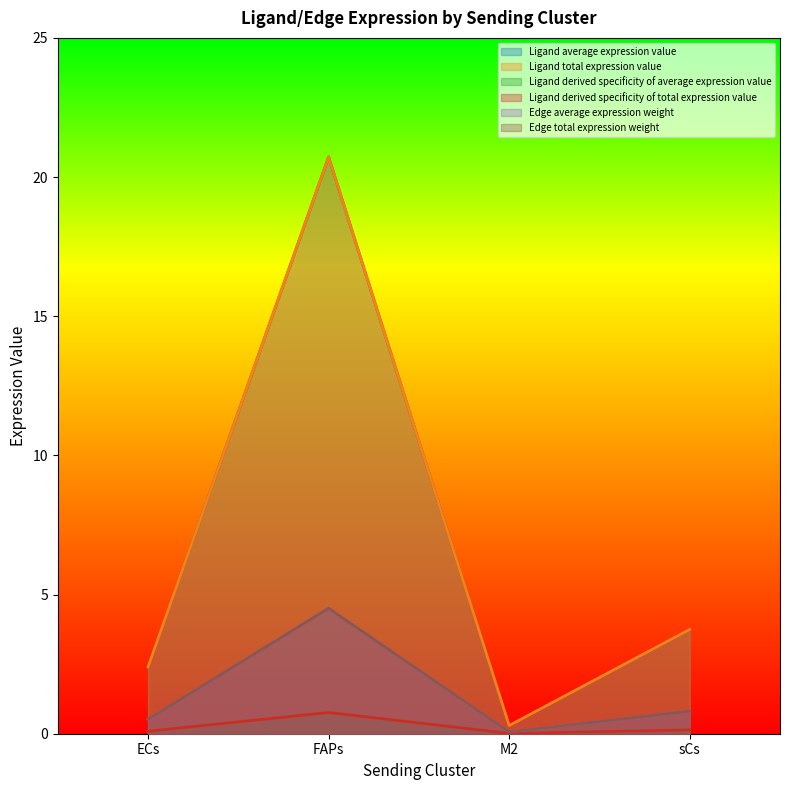

What are all the series names shown in the legend?

Ligand average expression value, Ligand total expression value, Ligand derived specificity of average expression value, Ligand derived specificity of total expression value, Edge average expression weight, Edge total expression weight